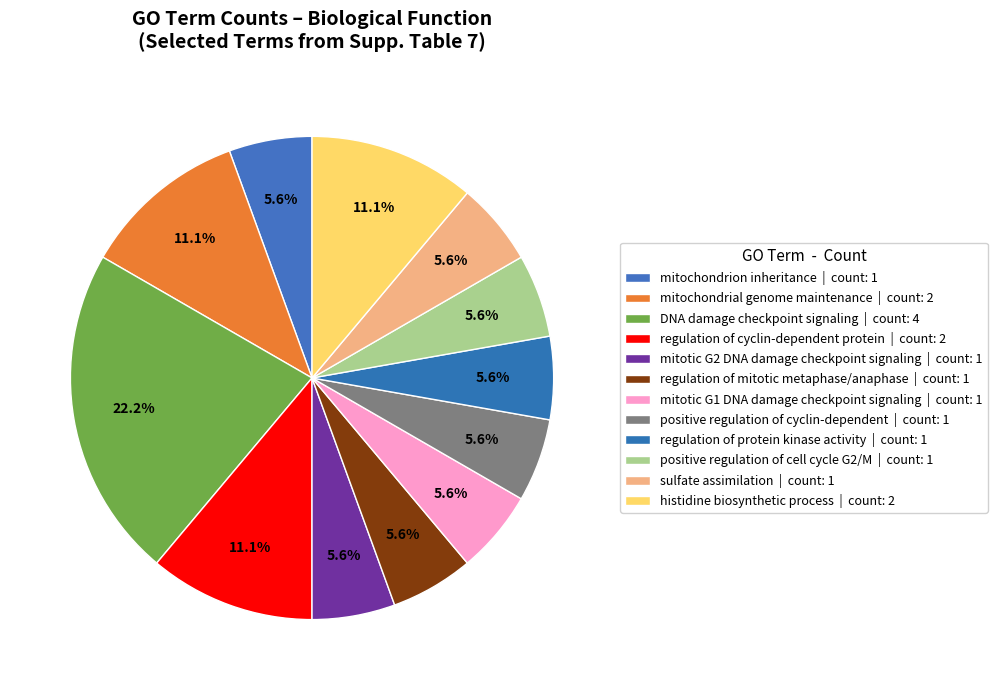

Which slice is the largest?

DNA damage checkpoint signaling